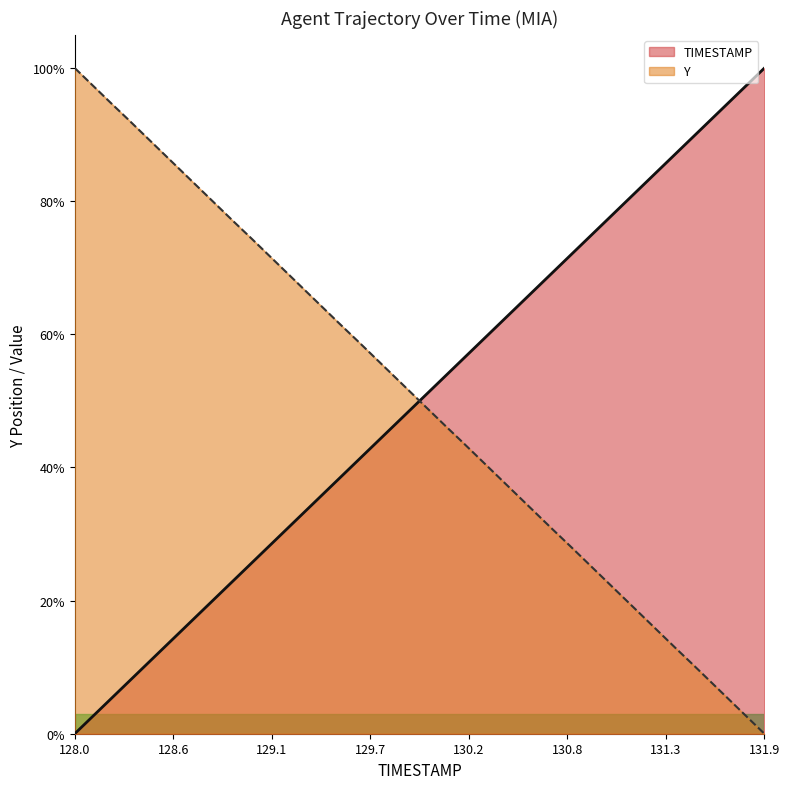

Reading right to left, transcribe all the data shown in this chart.

TIMESTAMP: 1.0	1.0	0.9	0.9	0.9	0.9	0.8	0.8	0.8	0.8	0.7	0.7	0.7	0.7	0.6	0.6	0.6	0.6	0.5	0.5	0.5	0.5	0.4	0.4	0.4	0.4	0.3	0.3	0.3	0.3	0.2	0.2	0.2	0.2	0.1	0.1	0.1	0.1	0.0	0.0
Y: 0.0	0.0	0.1	0.1	0.1	0.1	0.2	0.2	0.2	0.2	0.3	0.3	0.3	0.3	0.4	0.4	0.4	0.4	0.5	0.5	0.5	0.5	0.6	0.6	0.6	0.6	0.7	0.7	0.7	0.7	0.8	0.8	0.8	0.8	0.9	0.9	0.9	0.9	1.0	1.0